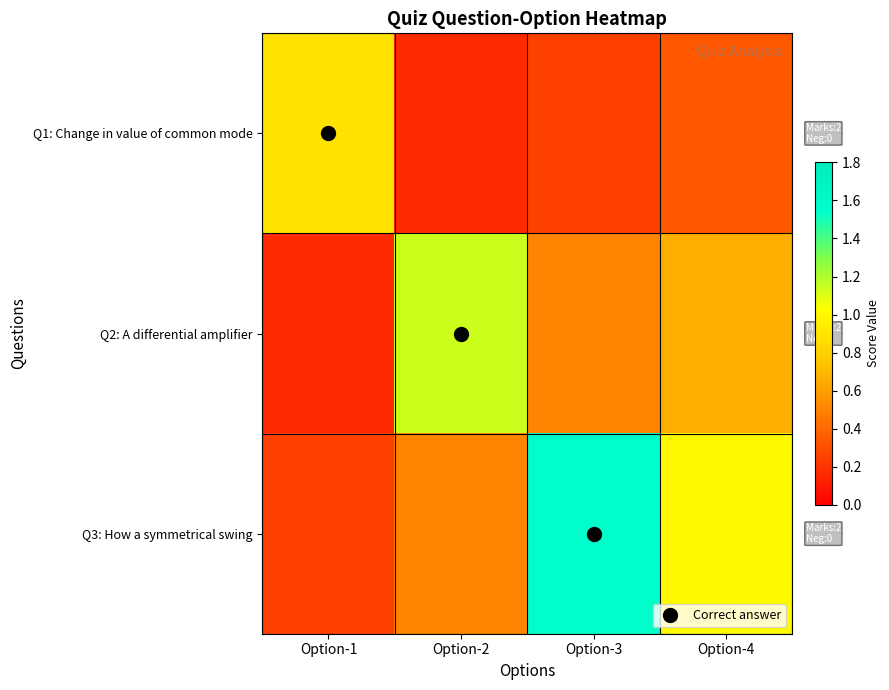

Count the number of data series in this chart.

3